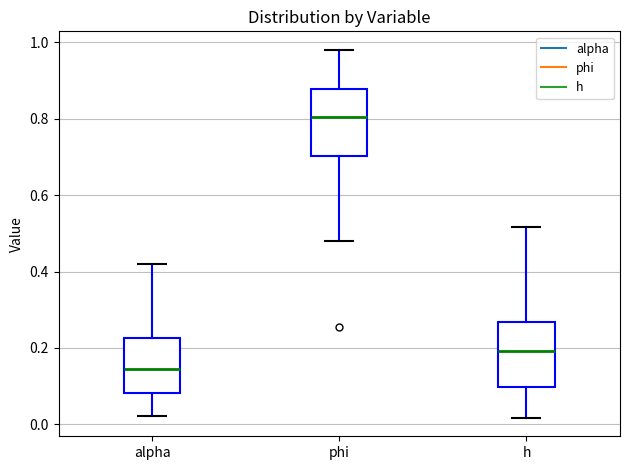

Reading left to right, transcribe this box plot: for each box, give where its median line is, the range the box spans, and where its two whiskers end, as read against the y-axis. The values are not printed on the chart, so give them approximately, as read against the axis.

alpha: median 0.14, box 0.08 to 0.22, whiskers 0.02 to 0.42
phi: median 0.80, box 0.70 to 0.88, whiskers 0.48 to 0.98
h: median 0.20, box 0.10 to 0.26, whiskers 0.02 to 0.52